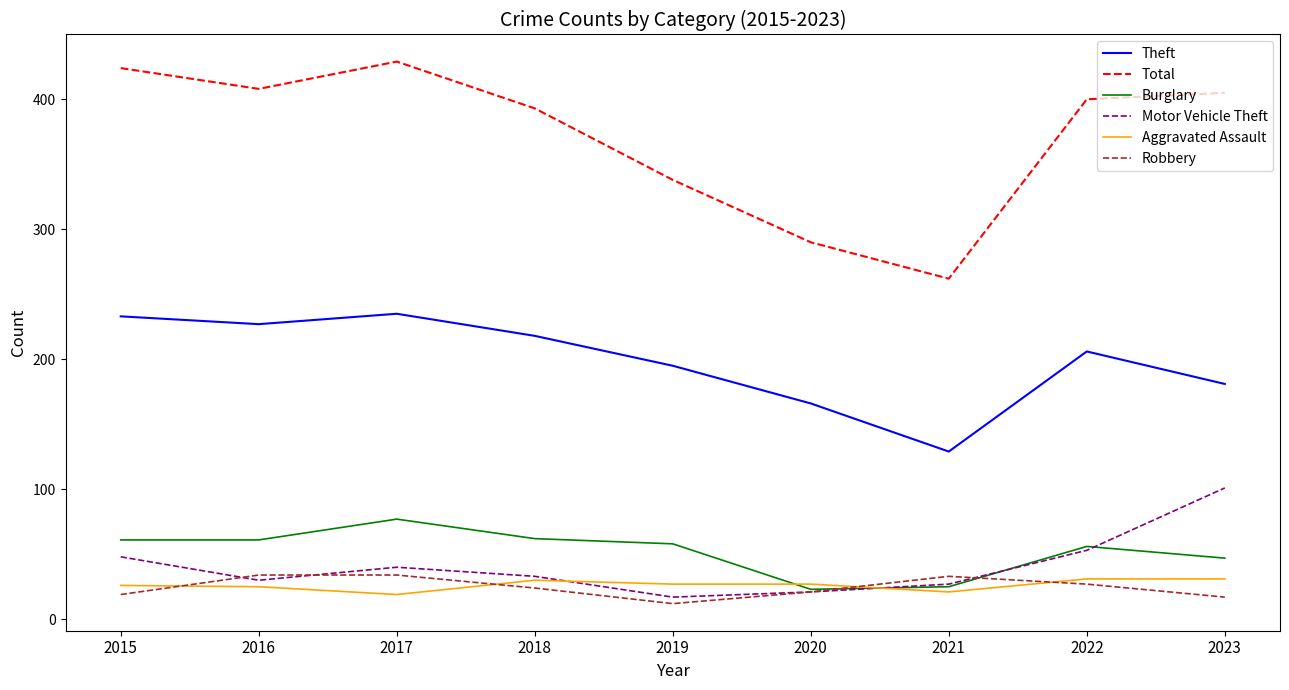

What is the sum of all Total values?

3349